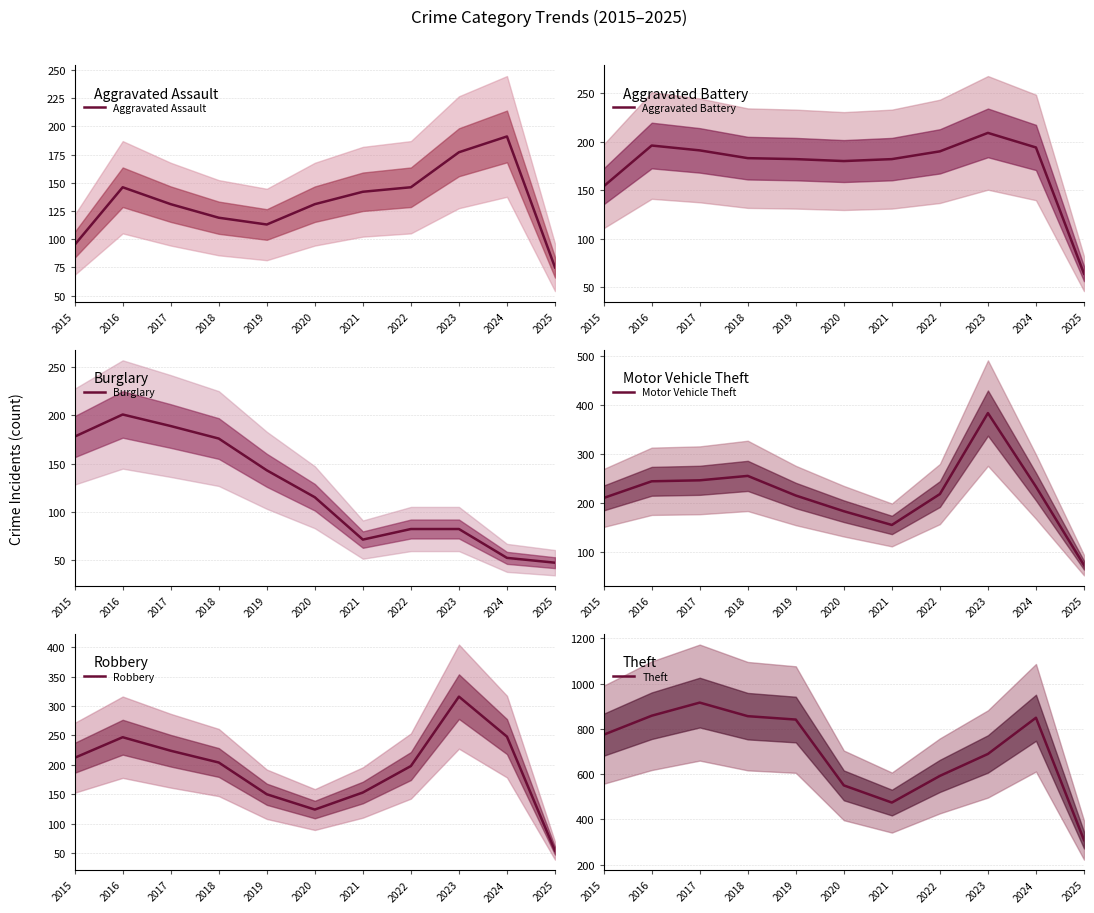

What is the sum of all Motor Vehicle Theft values?

2426